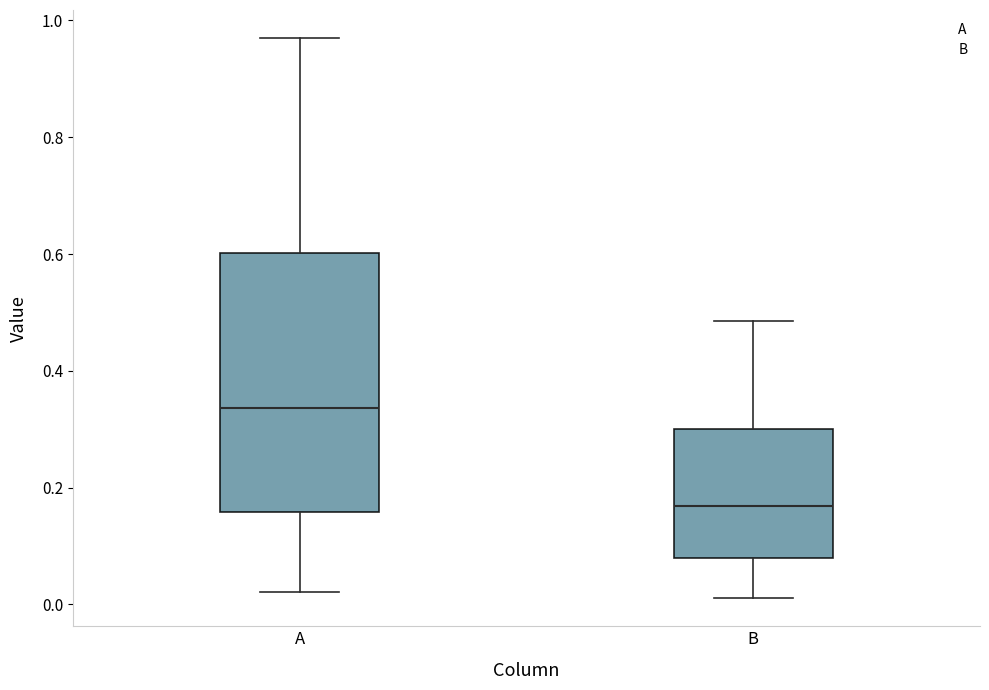

Reading left to right, transcribe this box plot: for each box, give where its median line is, the range the box spans, and where its two whiskers end, as read against the y-axis. The values are not printed on the chart, so give them approximately, as read against the axis.

A: median 0.34, box 0.16 to 0.60, whiskers 0.02 to 0.96
B: median 0.16, box 0.08 to 0.30, whiskers 0.02 to 0.48